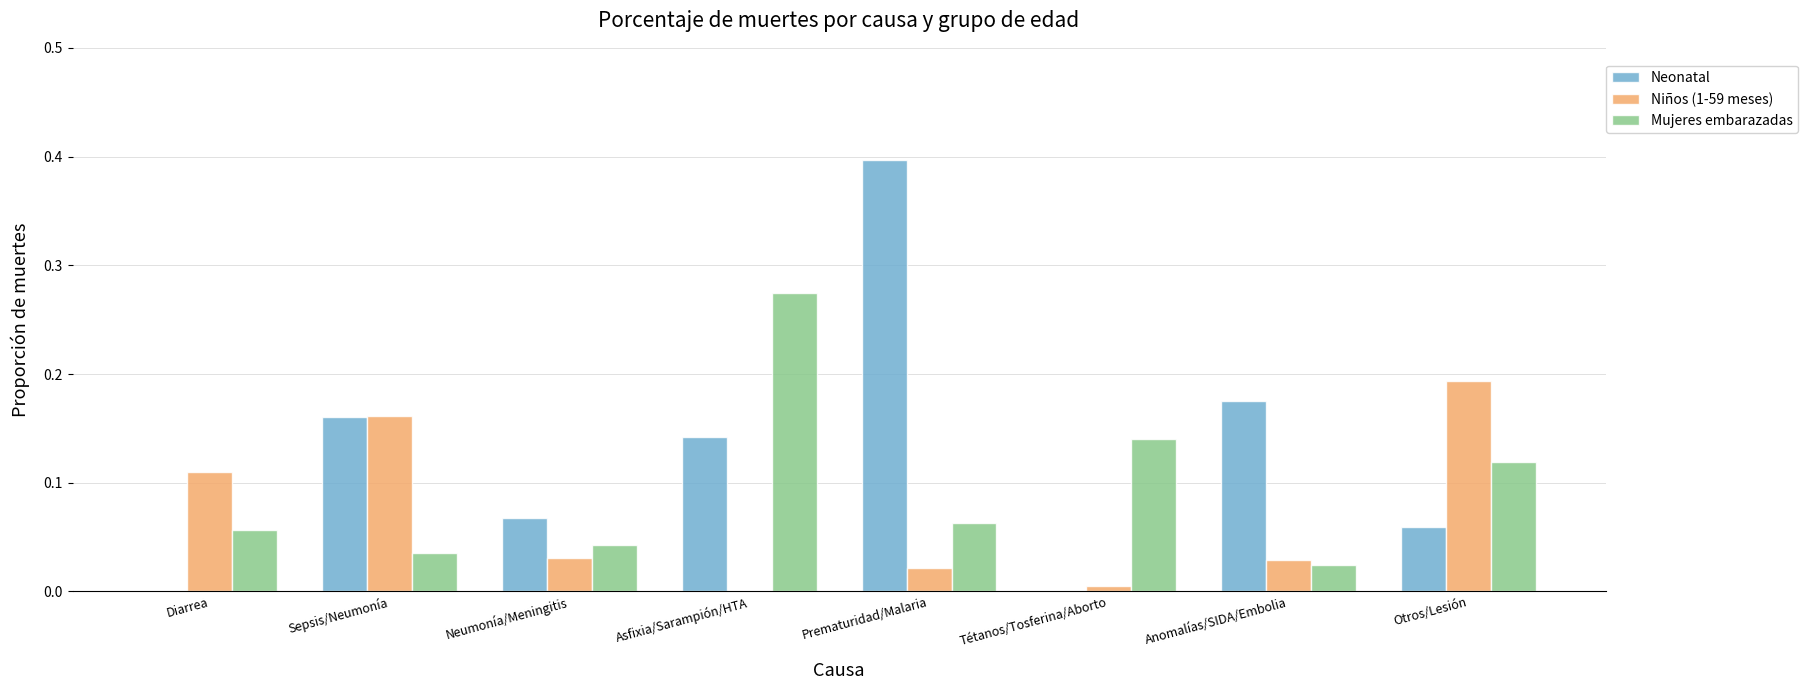

True or false: Neonatal has a value of 0.6 at Prematuridad/Malaria.

False